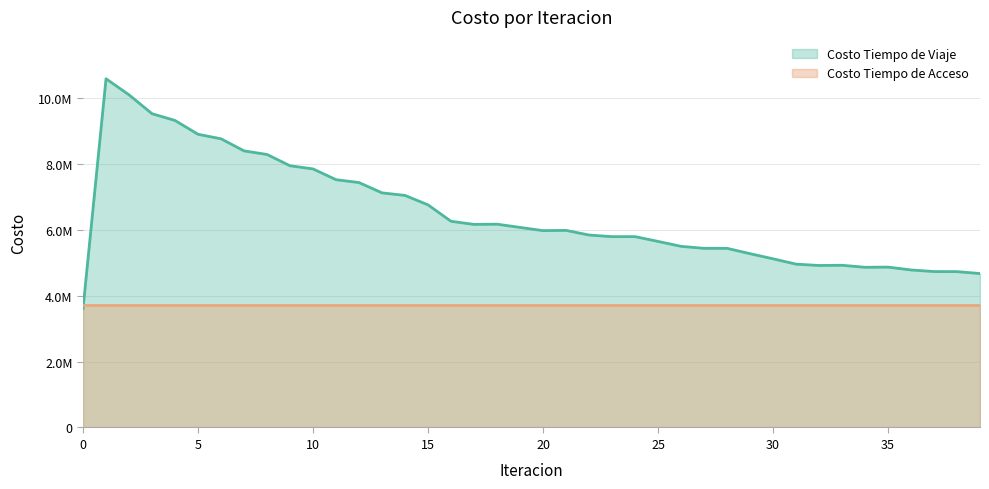

Does the chart display data point markers on the line(s)?

No